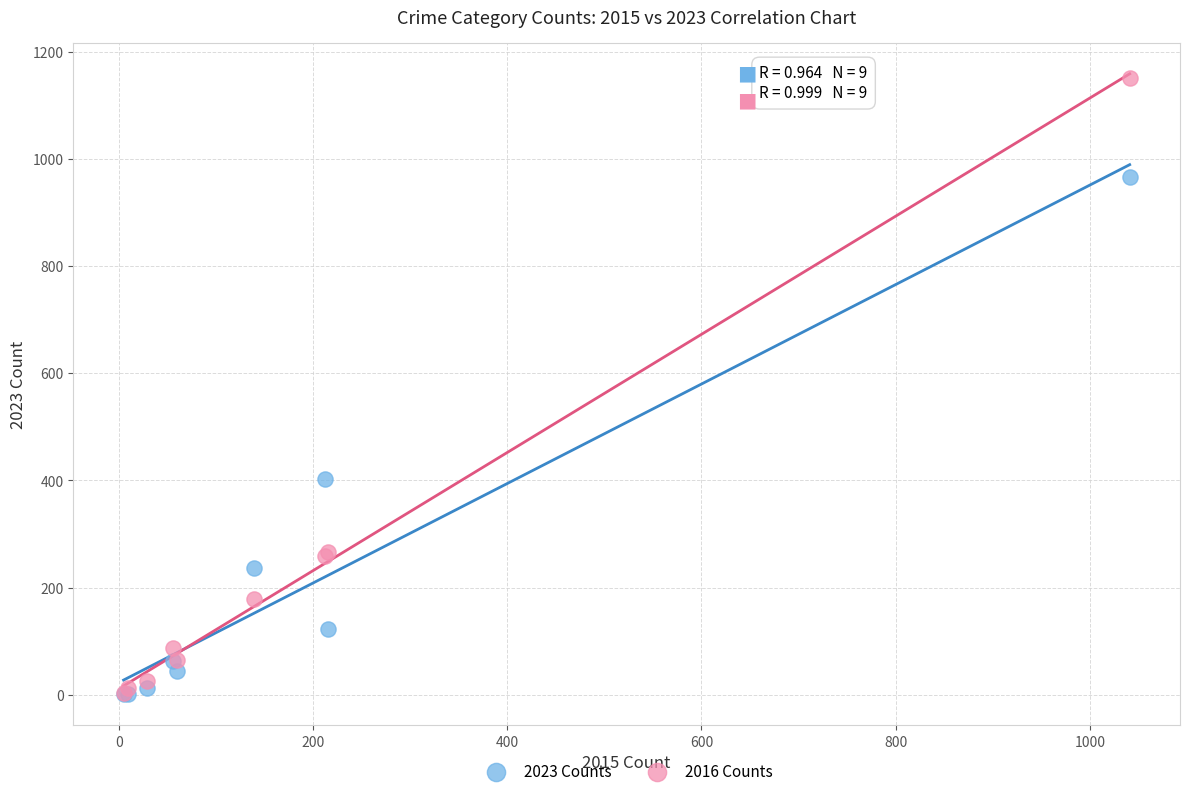

In the 2023 Counts series, what Y value is closest to 483?

402